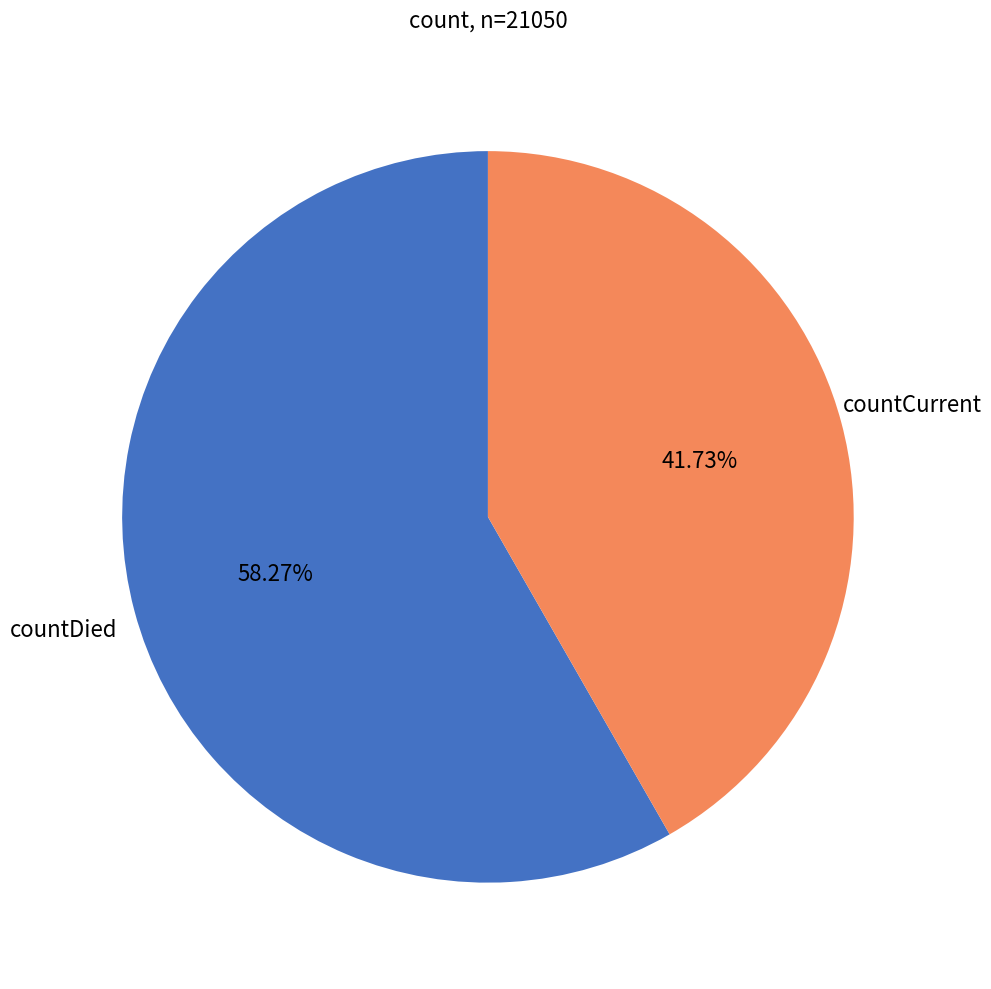

How many slices are in this pie chart?

2